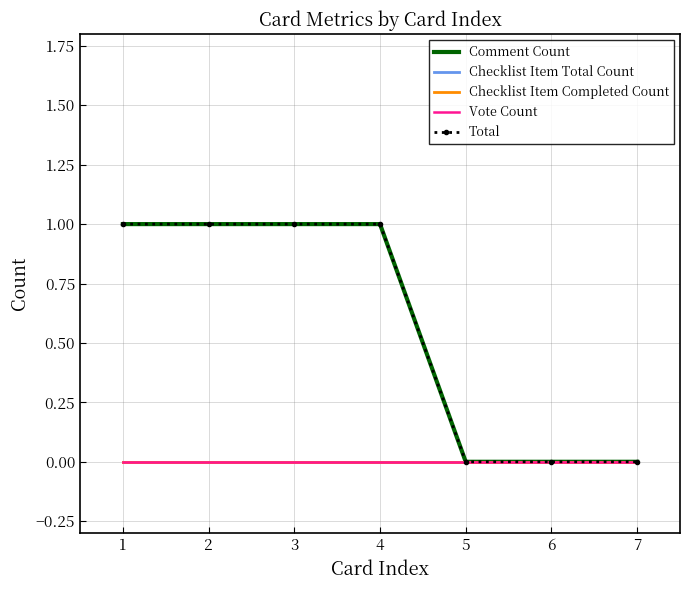

Reading left to right, extract all data points from this chart.

Comment Count: 1	1	1	1	0	0	0
Checklist Item Total Count: 0	0	0	0	0	0	0
Checklist Item Completed Count: 0	0	0	0	0	0	0
Vote Count: 0	0	0	0	0	0	0
Total: 1	1	1	1	0	0	0